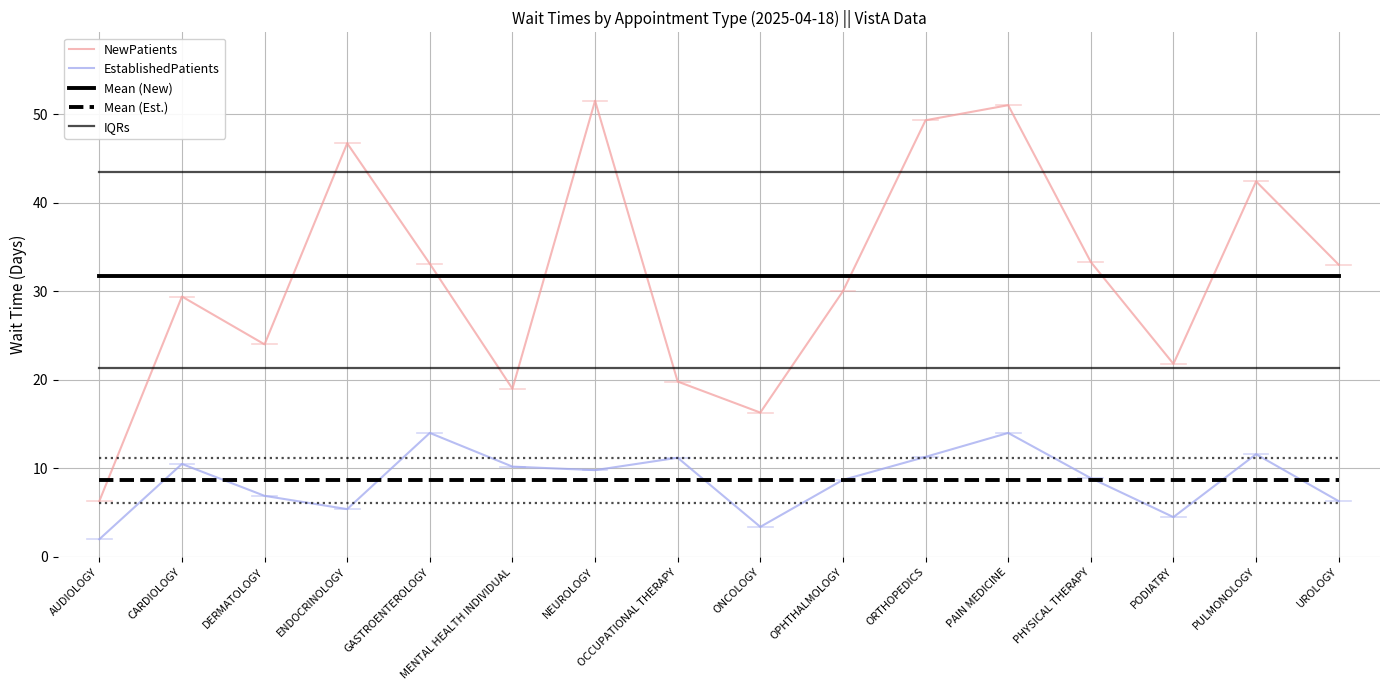

The EstablishedPatients series shows 15.1 at OCCUPATIONAL THERAPY. True or false?

False